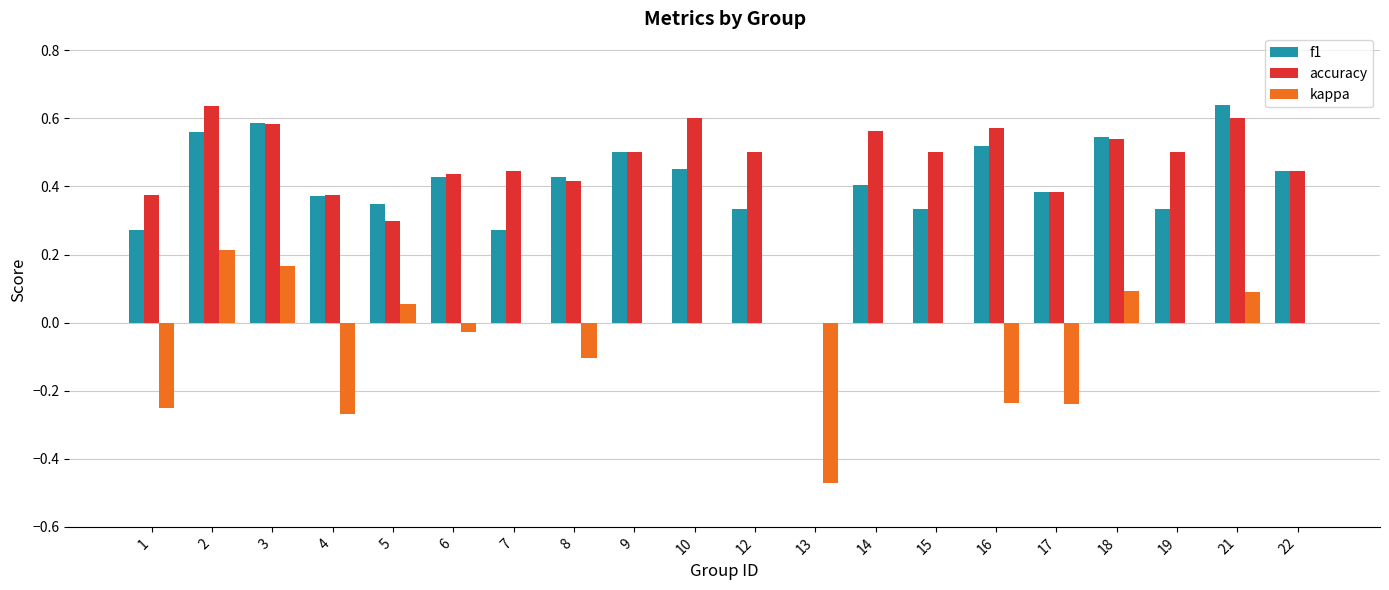

The kappa series shows -0.2 at 8. True or false?

False